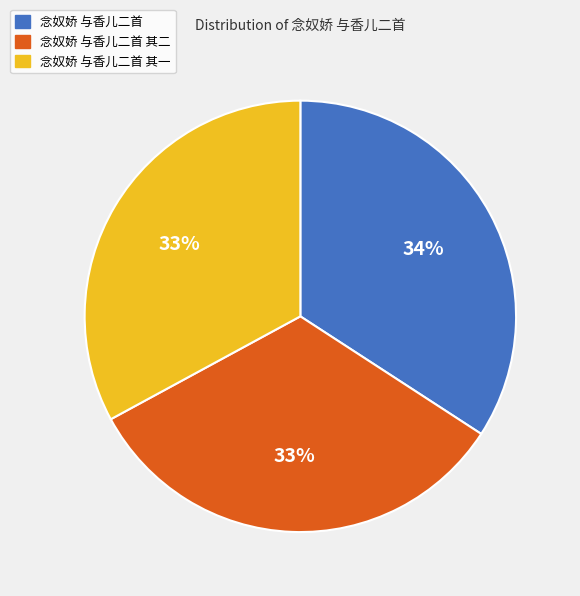

To the nearest percent, what percentage of the pie is 念奴娇 与香儿二首 其一?

33%